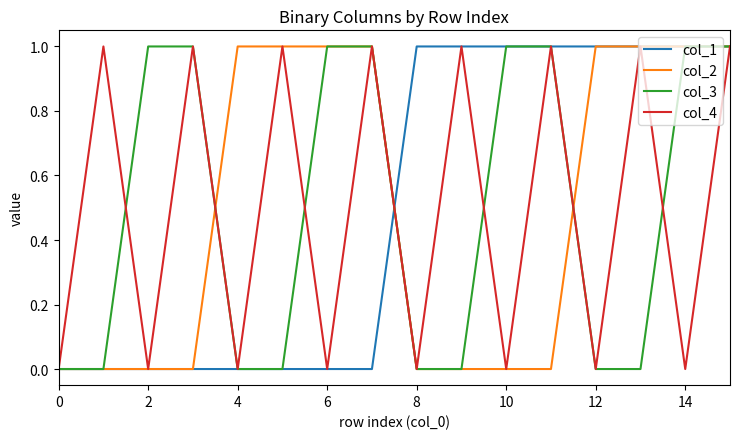

Does the chart have visible grid lines?

No